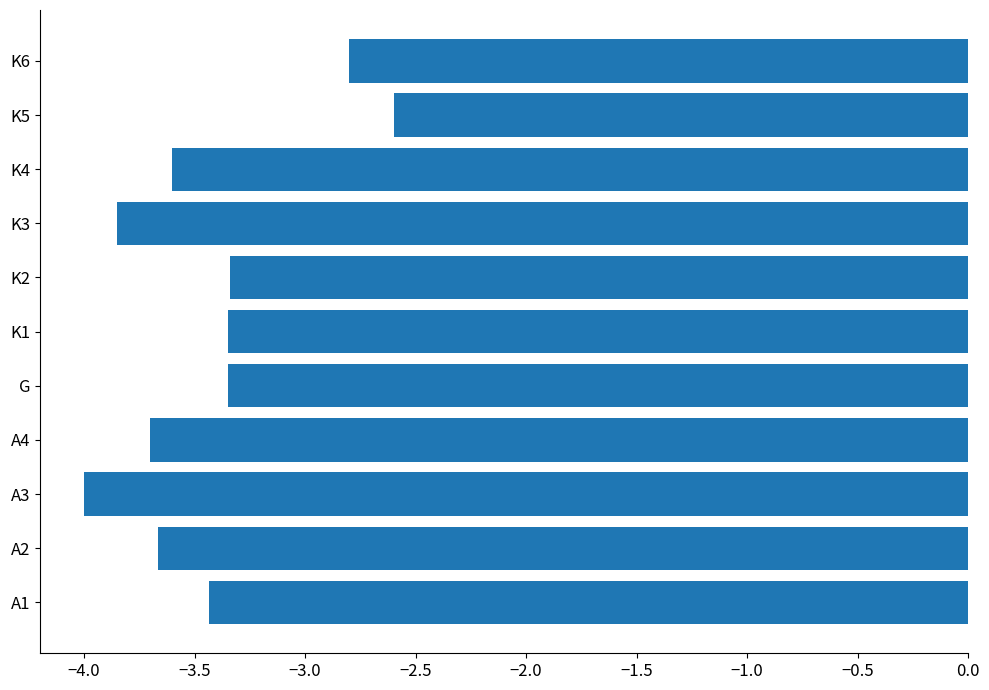

How many distinct data groups are displayed?

1